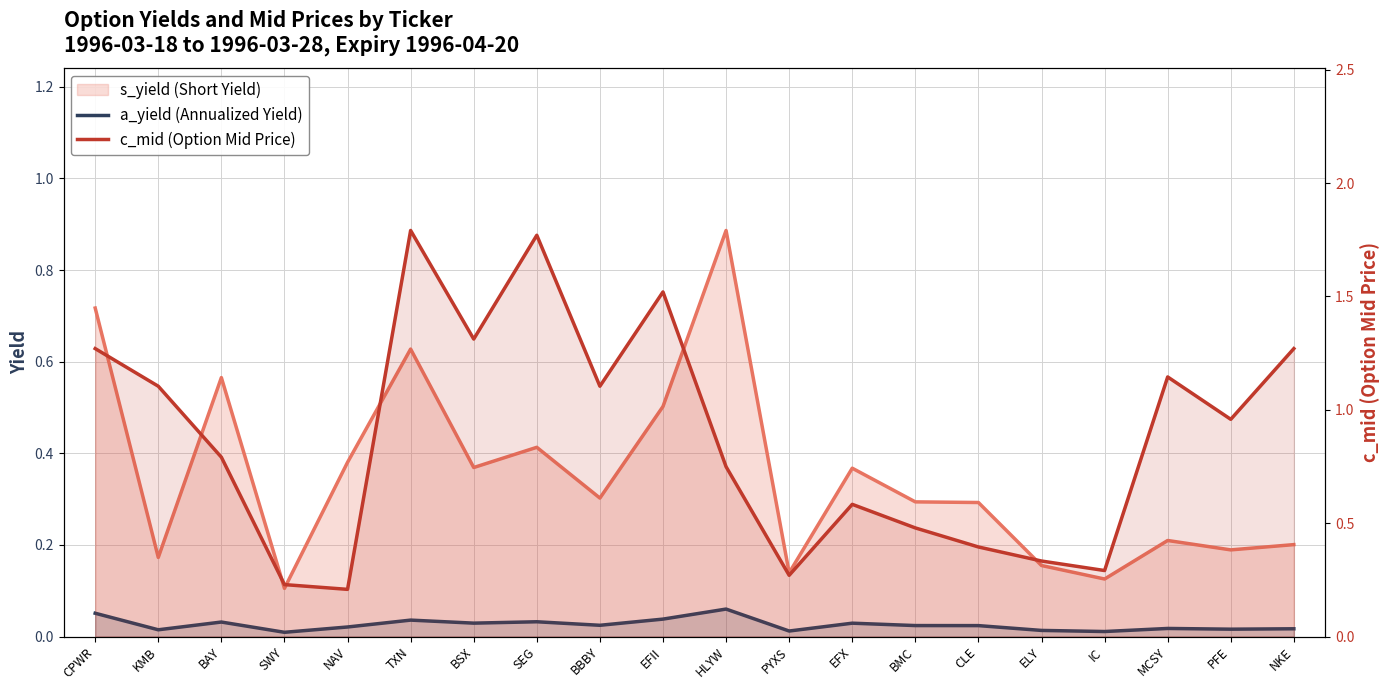

True or false: s_yield and c_mid cross at least once.

False